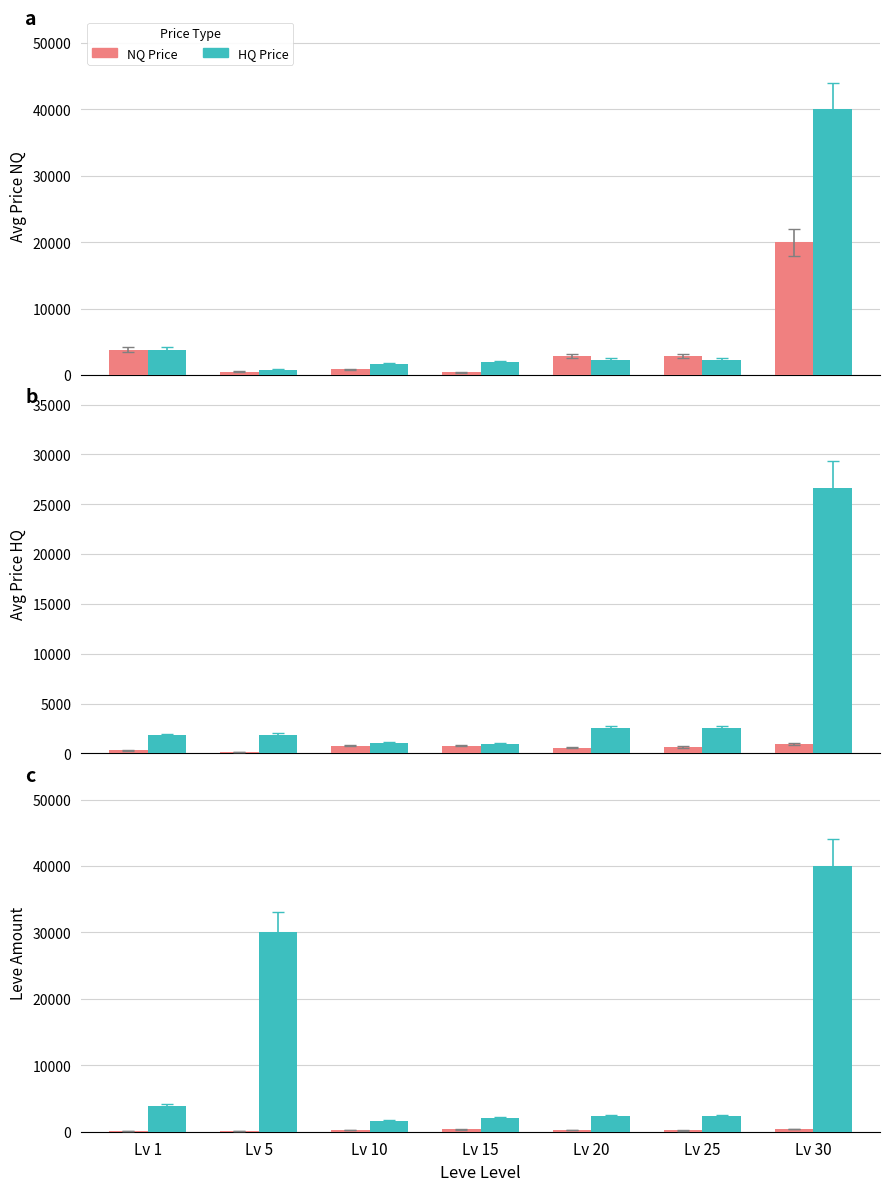

What is the total value across all series at Lv 30?

40390.0